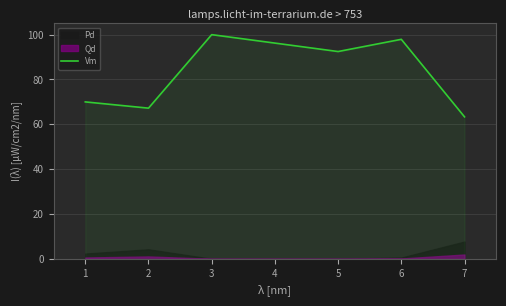

Which category has the lowest value in the Vm series?

7